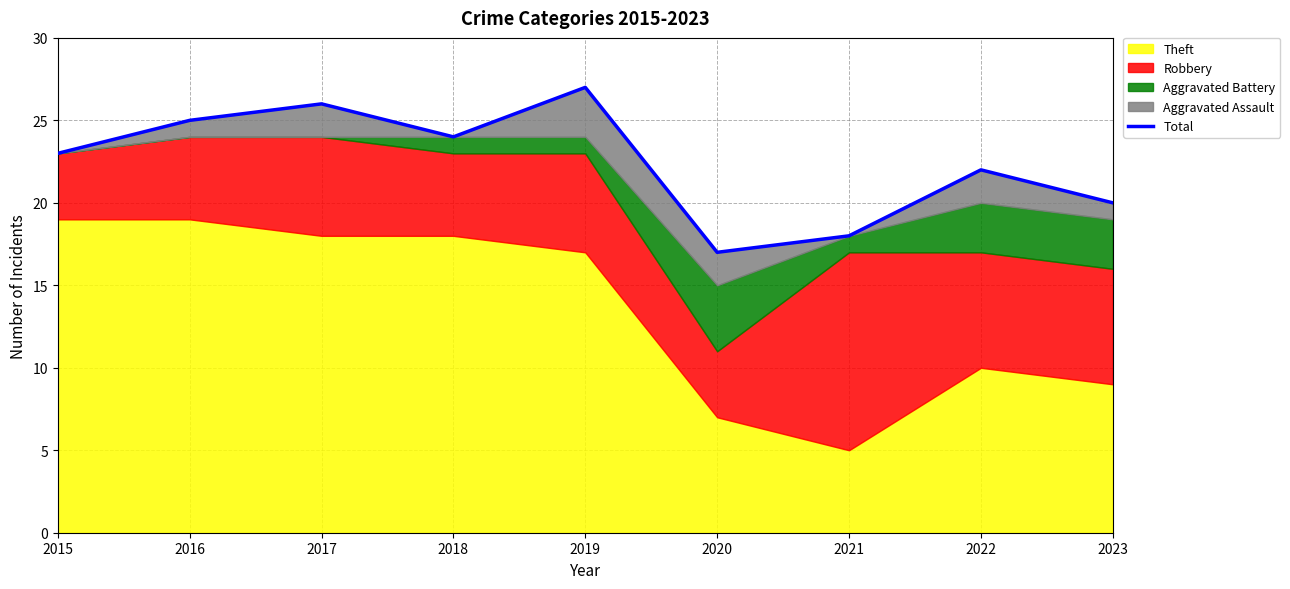

Is it true that the value at 2021 is 18?

True